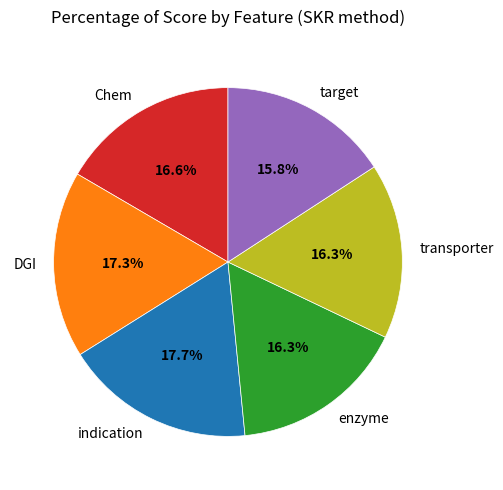

How many slices are in this pie chart?

6